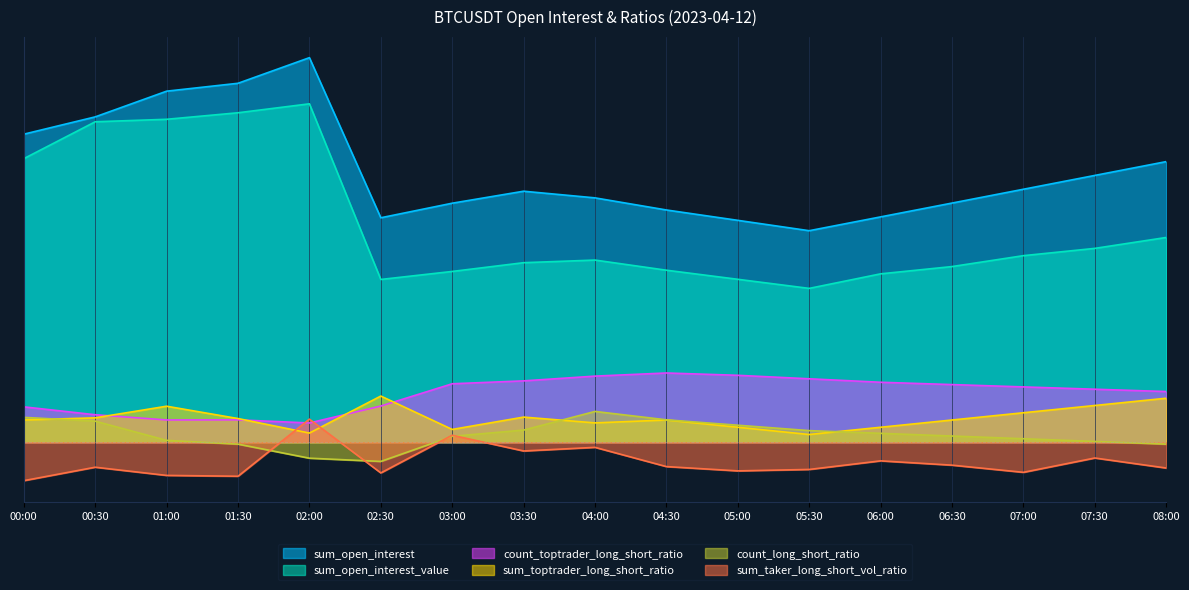

At which label is count_long_short_ratio closest to 0?

07:30